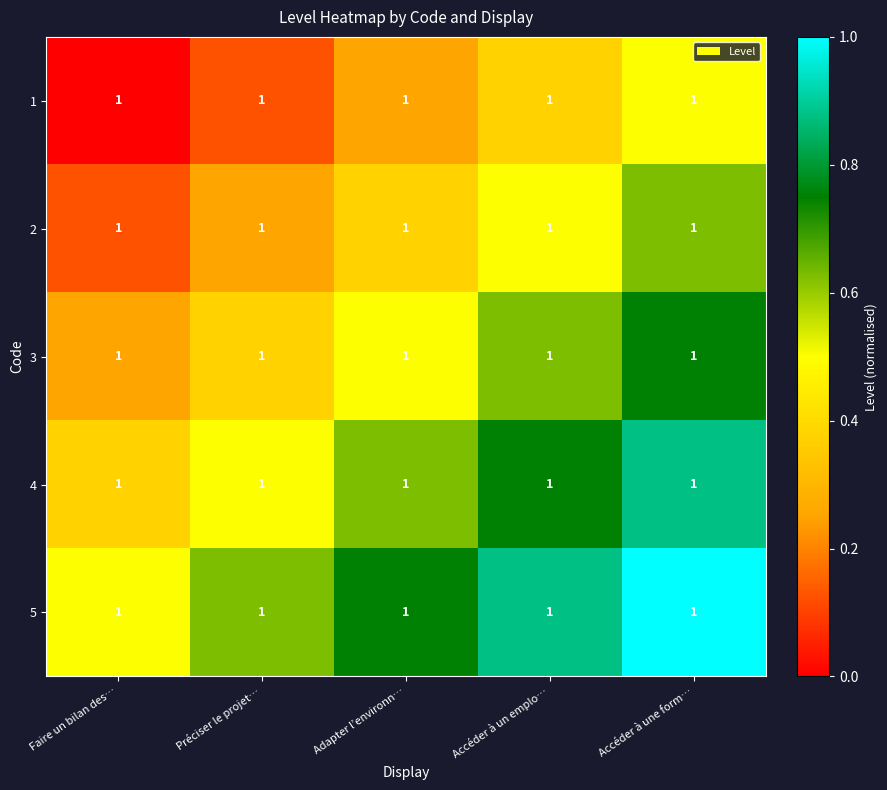

Rank the categories by 4 value from highest to lowest.

Accéder à une form…, Accéder à un emplo…, Adapter l’environn…, Préciser le projet…, Faire un bilan des…